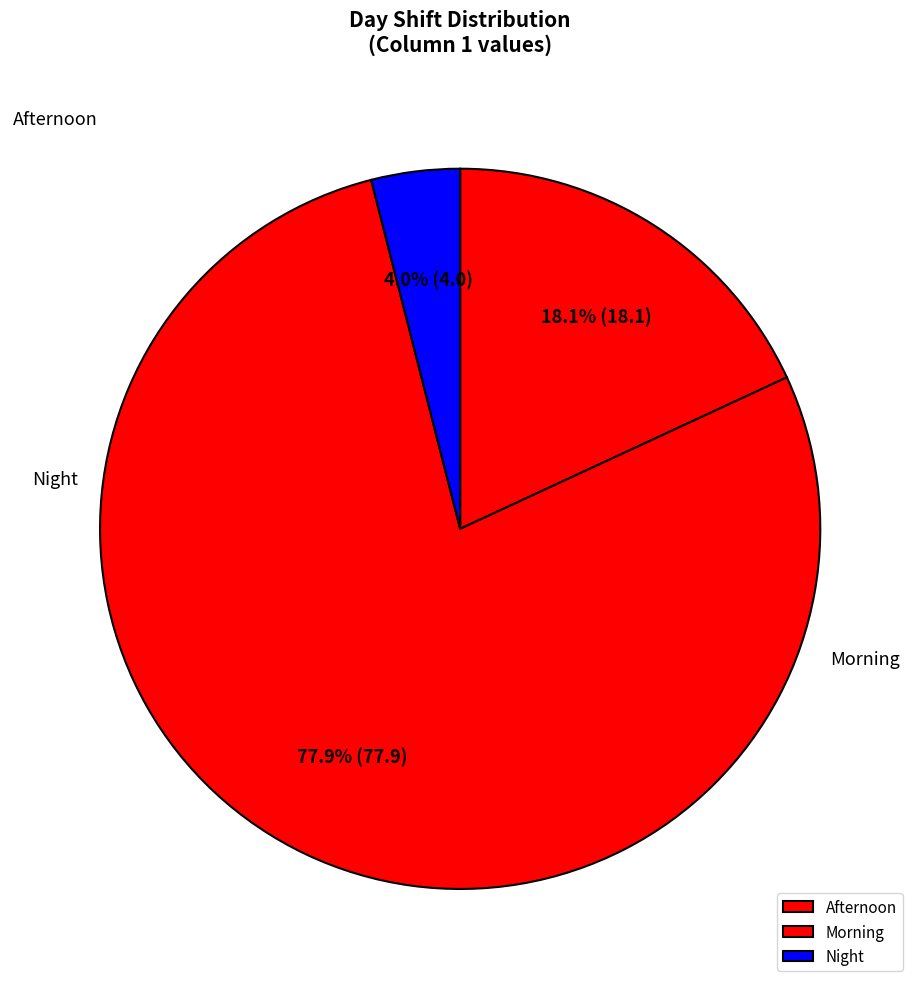

Rank the categories by value from lowest to highest.

Night, Afternoon, Morning